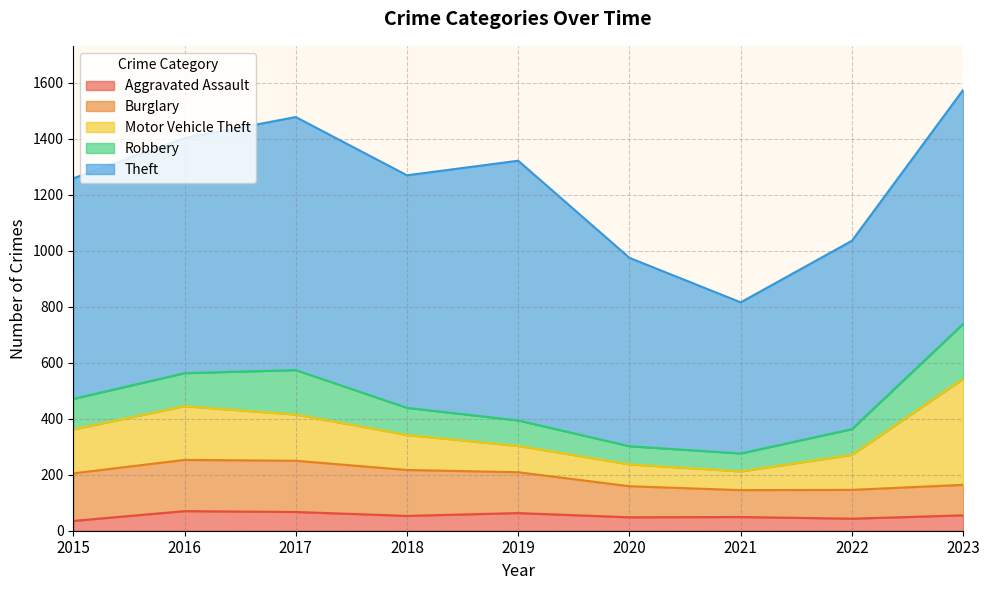

At 2023, list the series in order from largest to smallest.

Theft, Motor Vehicle Theft, Robbery, Burglary, Aggravated Assault